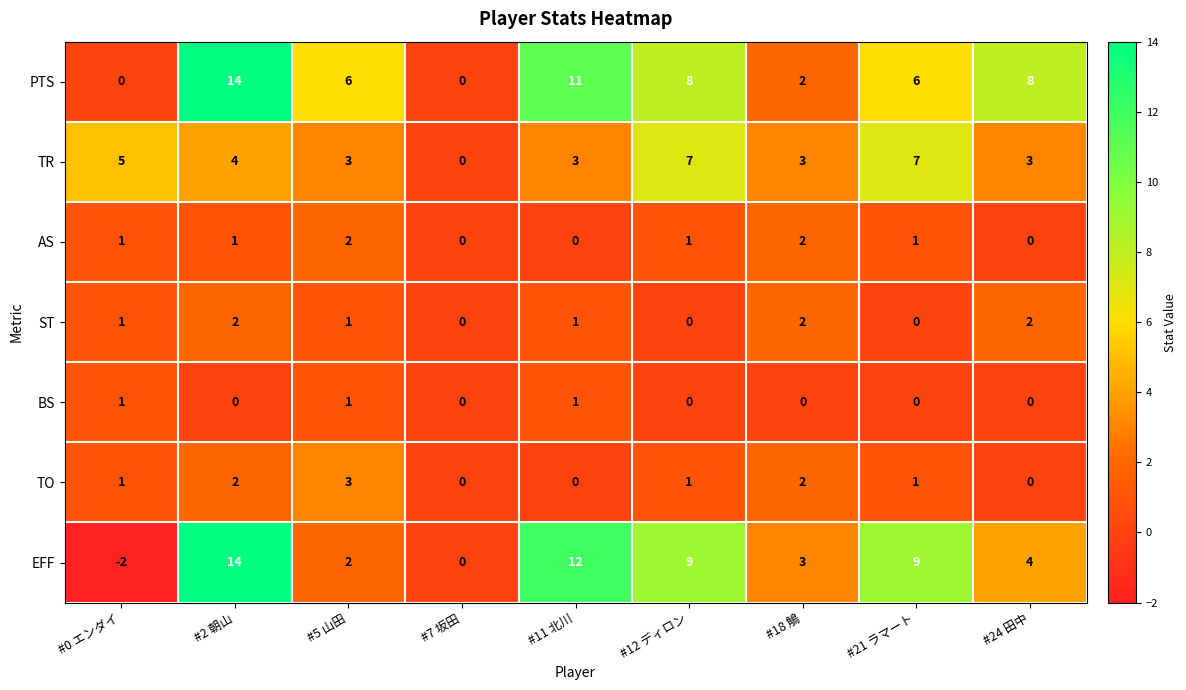

What is the difference between the highest and lowest values at #0 エンダイ?

7